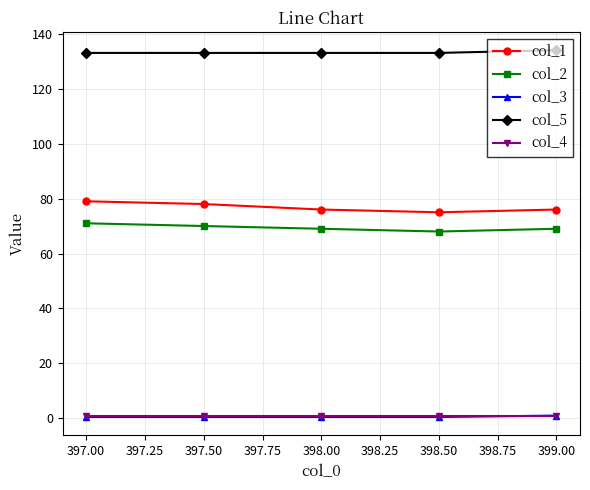

The value of col_1 at 399.00 is 76.0. True or false?

True